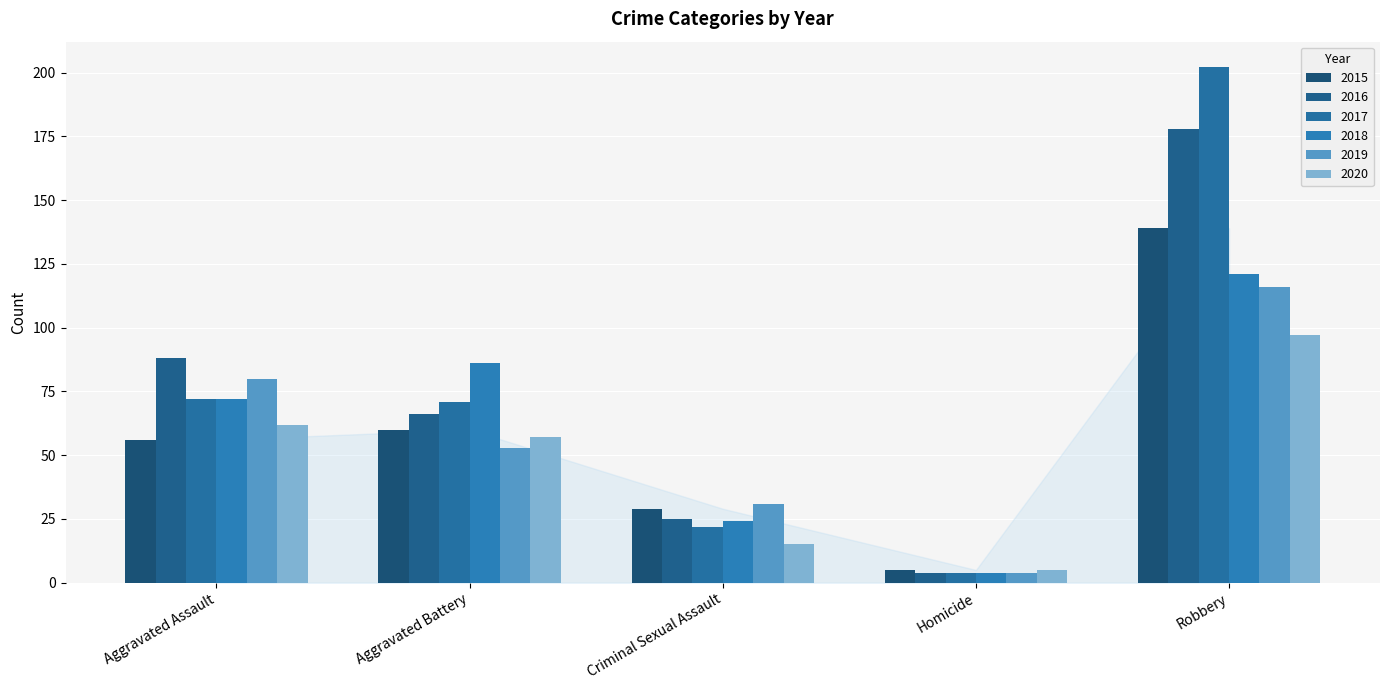

How many groups of bars are there?

5